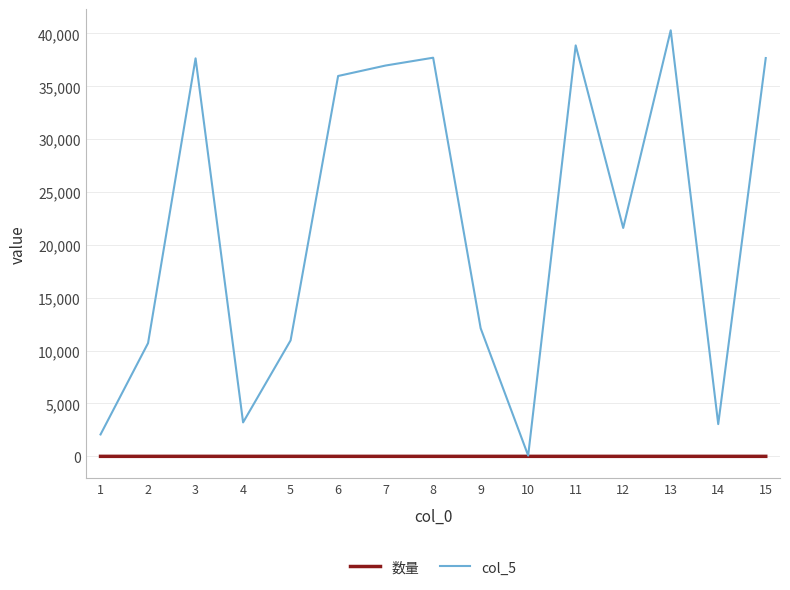

List the series in order of their overall mean, highest first.

col_5, 数量